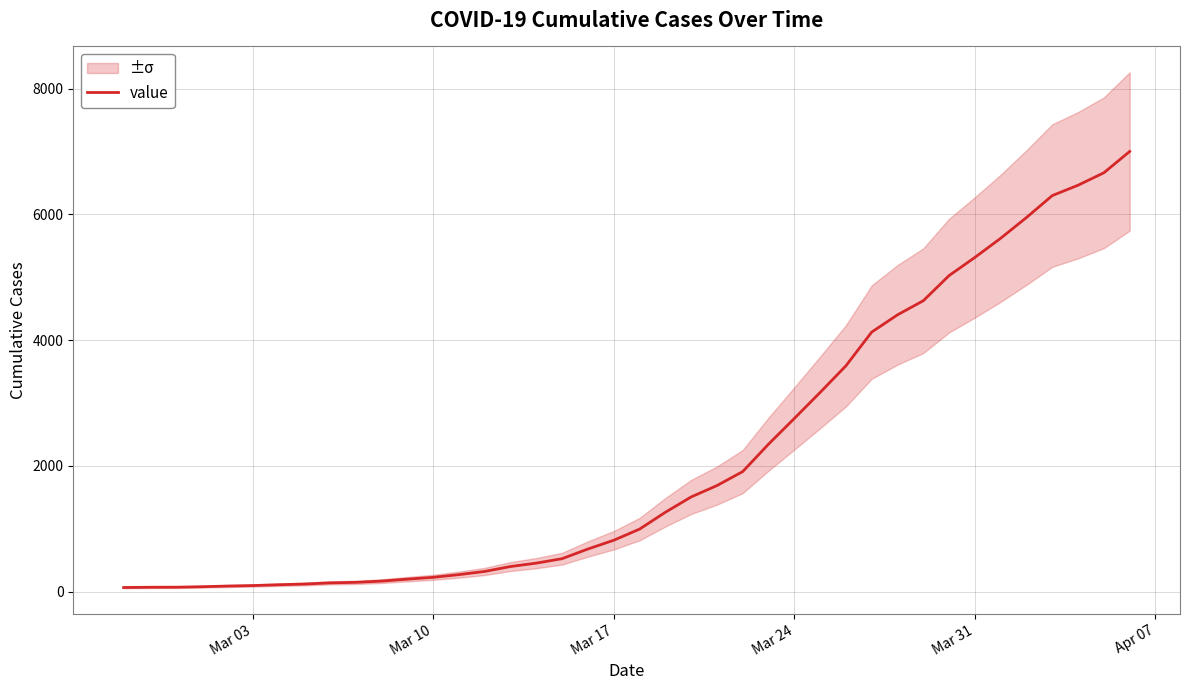

What is the greatest value displayed?

7003